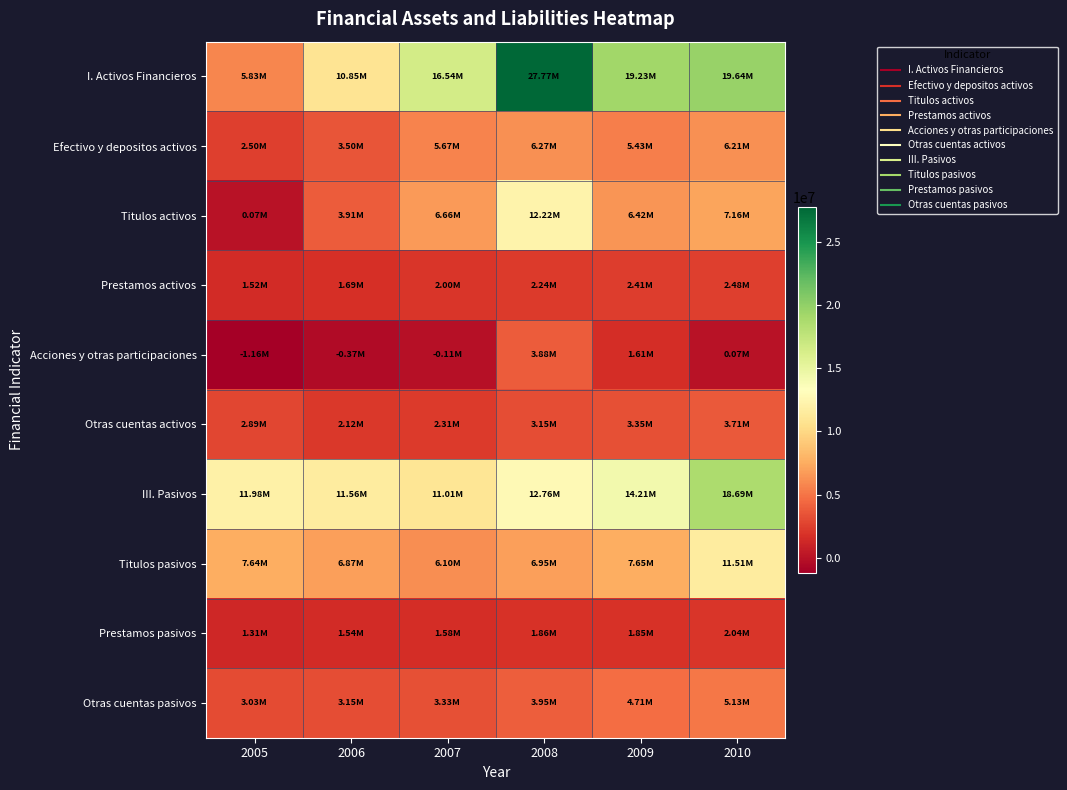

Reading left to right, what are all the values shown in this chart?

I. Activos Financieros: 2005=5825082	2006=10847431	2007=16542730	2008=27765837	2009=19229867	2010=19640492
Efectivo y depositos activos: 2005=2495193	2006=3498242	2007=5666923	2008=6265090	2009=5425922	2010=6209809
Titulos activos: 2005=73938	2006=3909744	2007=6657773	2008=12220681	2009=6419257	2010=7158422
Prestamos activos: 2005=1517831	2006=1685523	2007=2004549	2008=2240898	2009=2413260	2010=2479361
Acciones y otras participaciones: 2005=-1159666	2006=-372884	2007=-108206	2008=3879716	2009=1611439	2010=71634
Otras cuentas activos: 2005=2891993	2006=2120234	2007=2313475	2008=3149765	2009=3350426	2010=3706035
III. Pasivos: 2005=11978565	2006=11564445	2007=11012508	2008=12764566	2009=14212228	2010=18687004
Titulos pasivos: 2005=7644279	2006=6868899	2007=6095366	2008=6948412	2009=7648500	2010=11513149
Prestamos pasivos: 2005=1307100	2006=1544313	2007=1583136	2008=1861644	2009=1849640	2010=2044300
Otras cuentas pasivos: 2005=3026513	2006=3150398	2007=3332970	2008=3954101	2009=4713665	2010=5129125